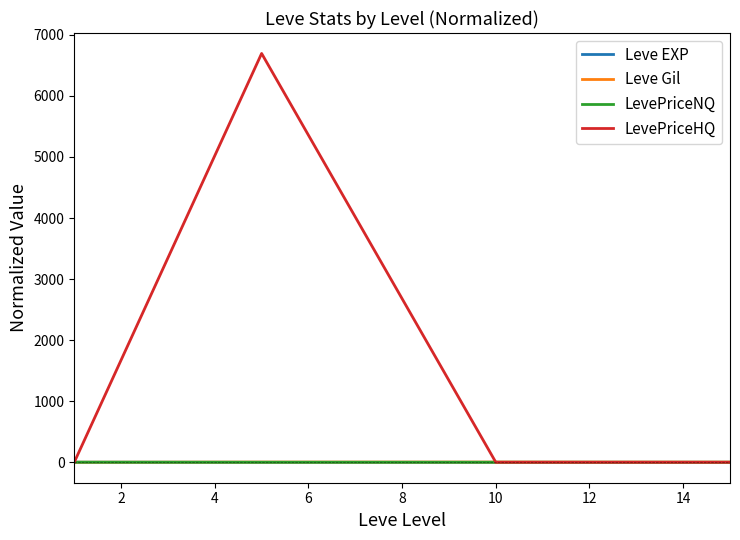

Which series has the largest total across all categories?

LevePriceHQ